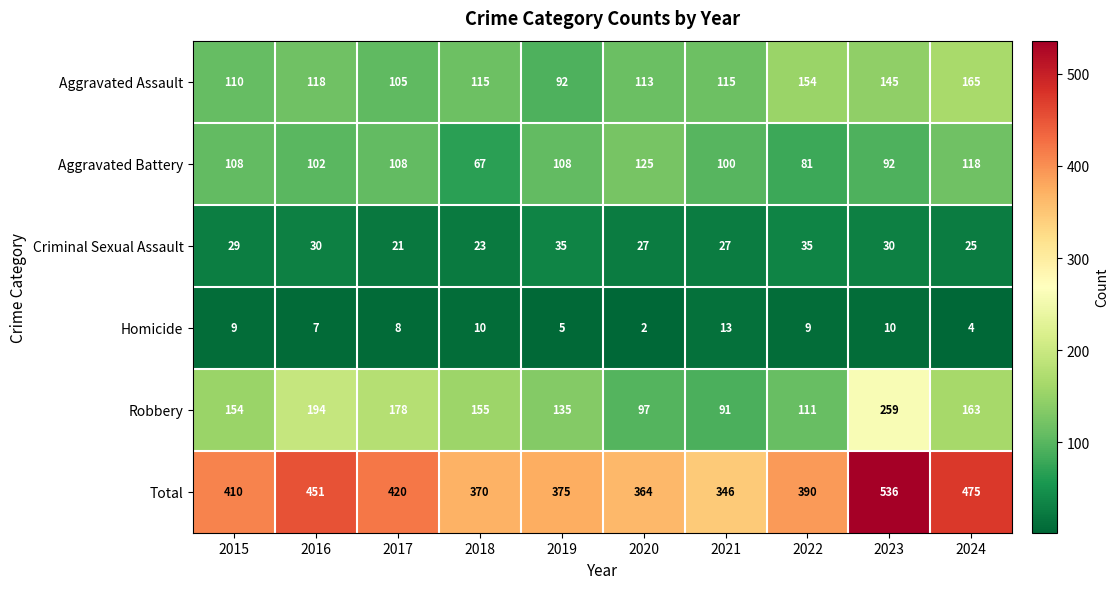

What is the greatest value displayed?

536